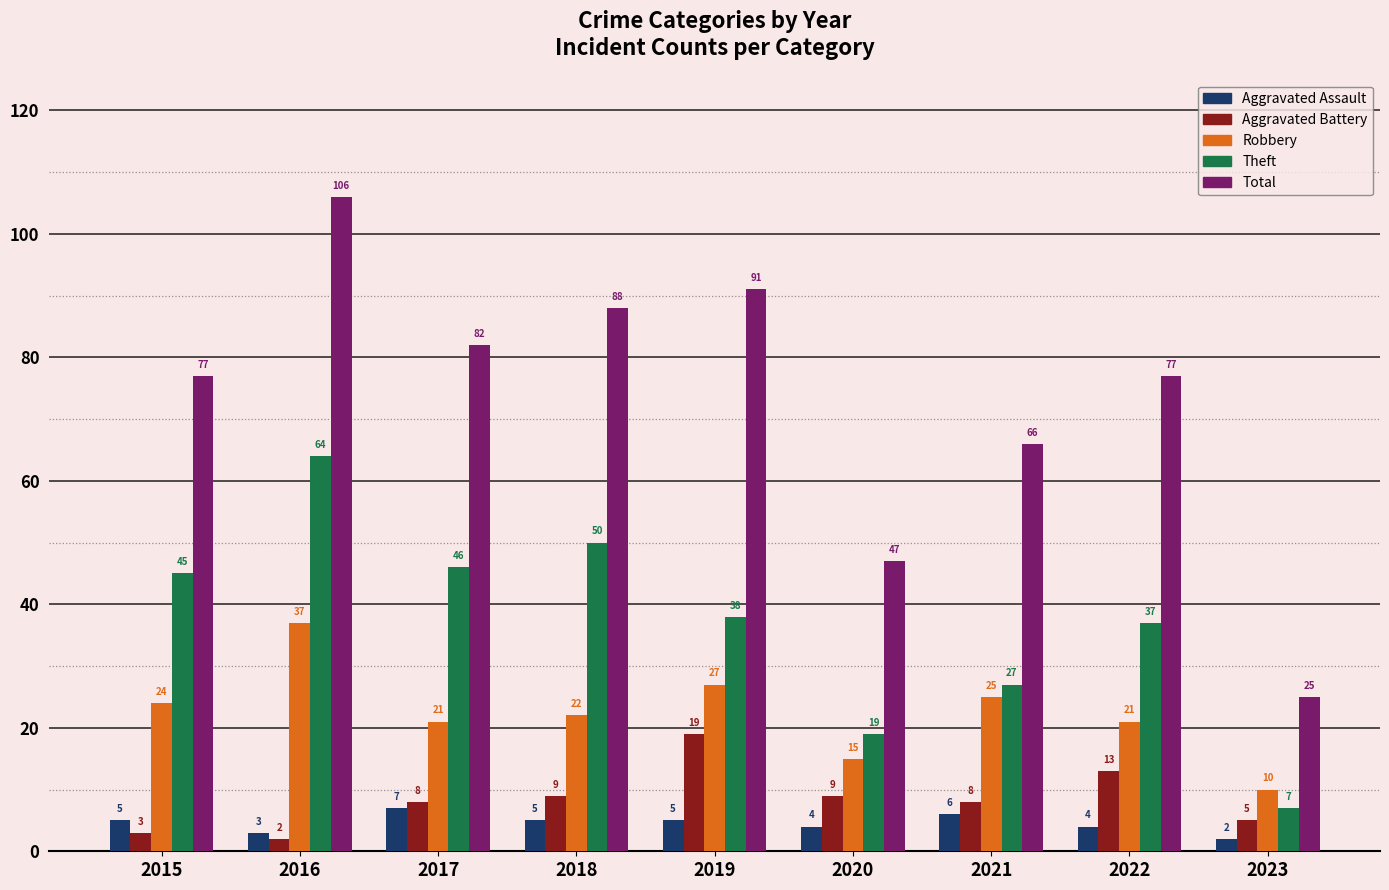

Read the Aggravated Assault value at 2016.

3